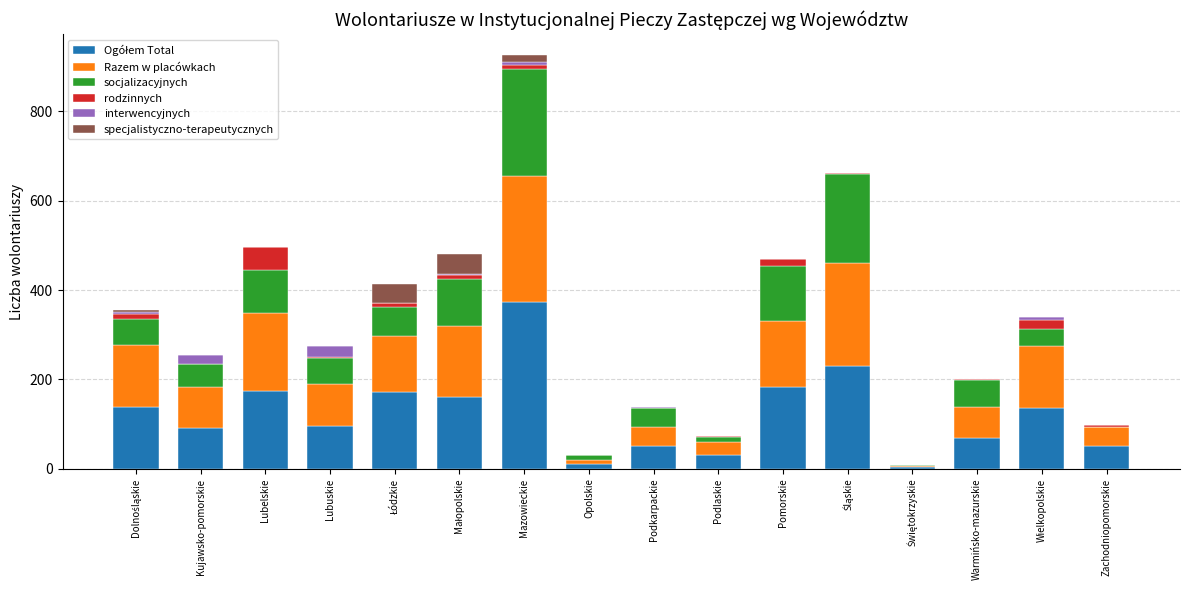

At which category is the sum across all series the highest?

Mazowieckie